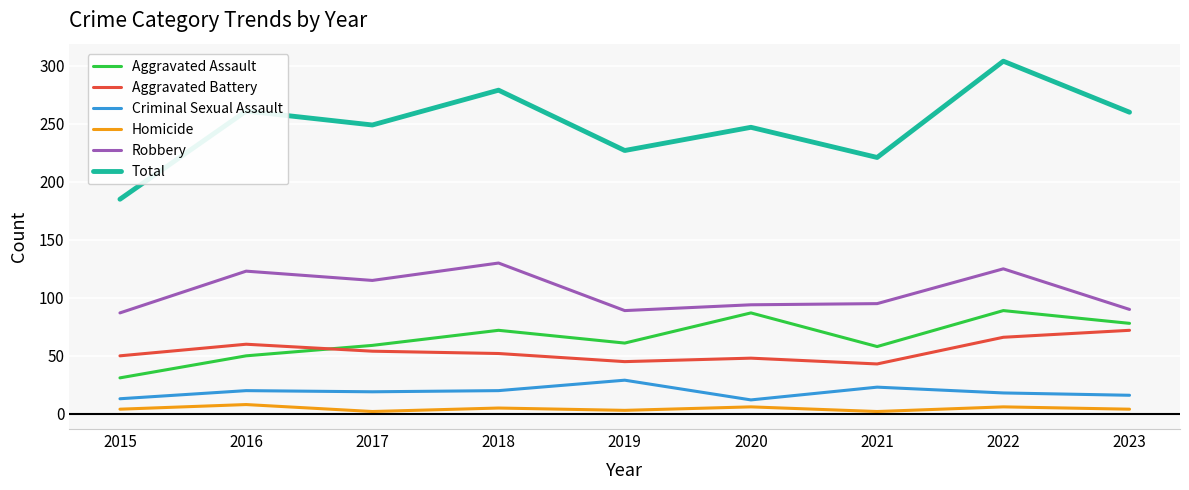

What is the greatest value displayed?

304